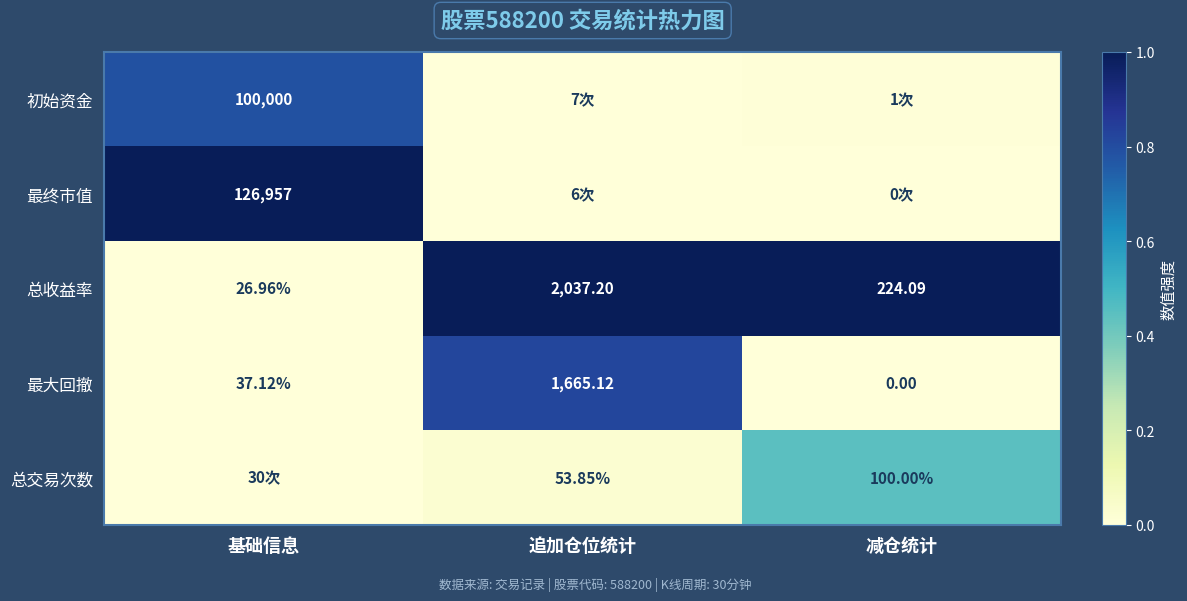

Which category has the lowest value in the 最大回撤 series?

减仓统计